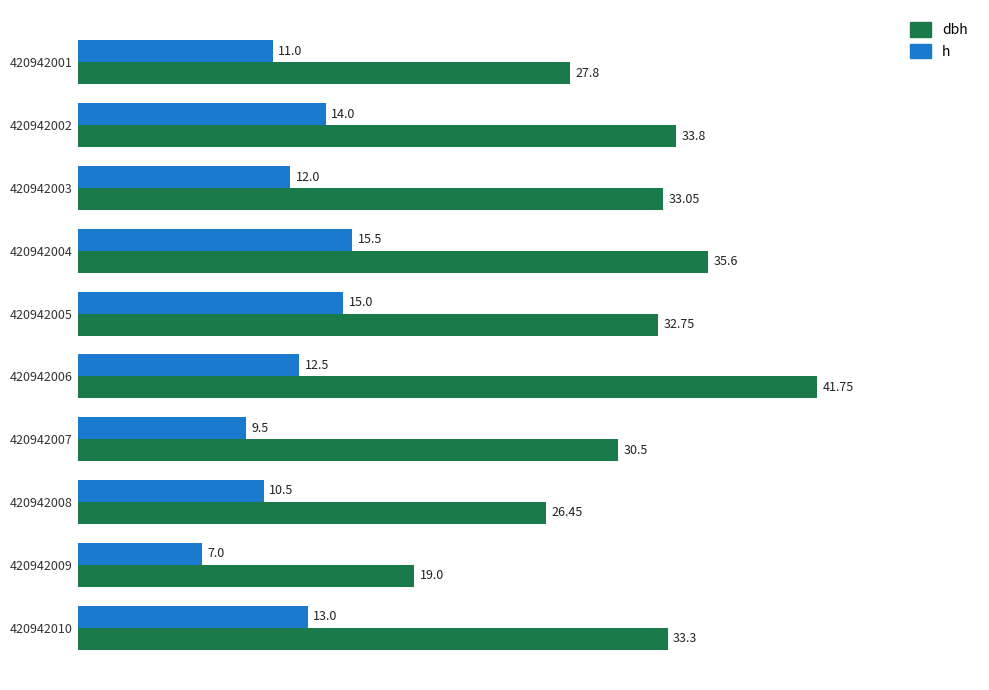

What is the sum of all h values?

120.0